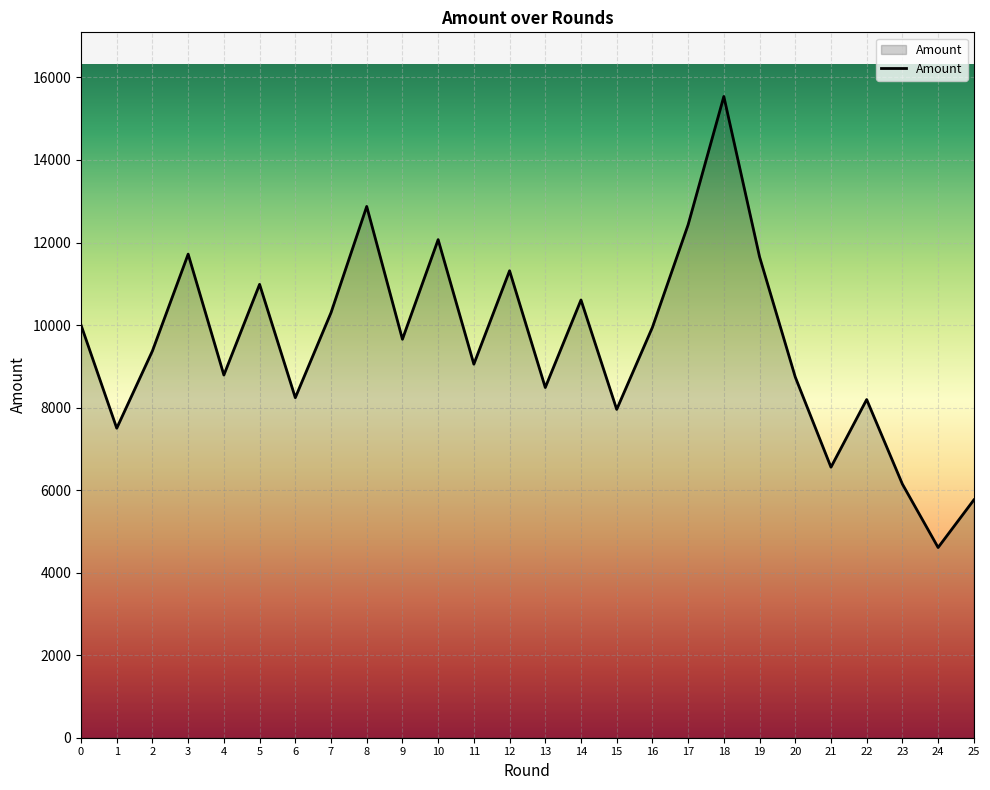

Which category has the highest value across all series?

18